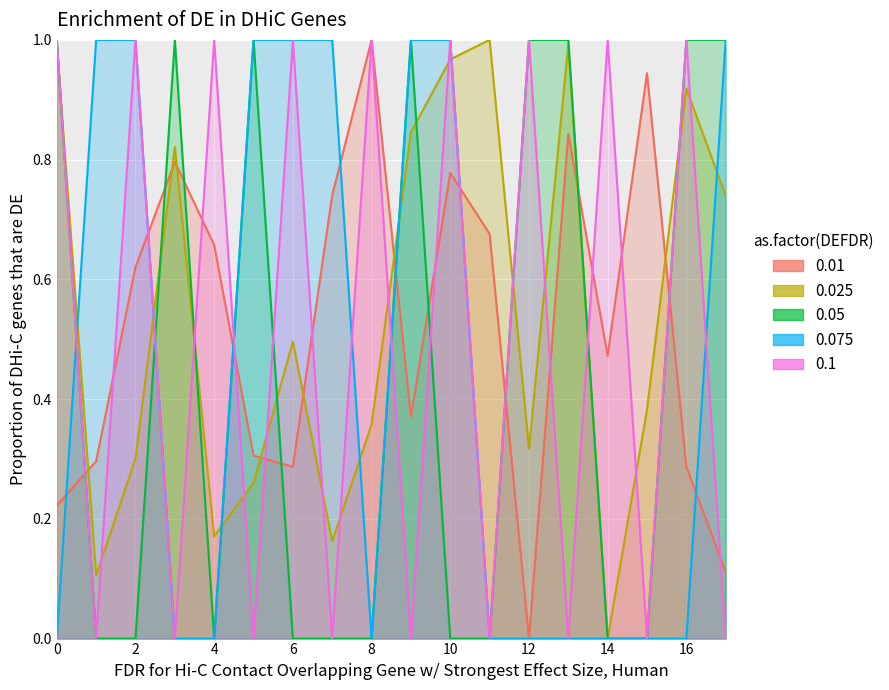

What are all the series names shown in the legend?

0.01, 0.025, 0.05, 0.075, 0.1